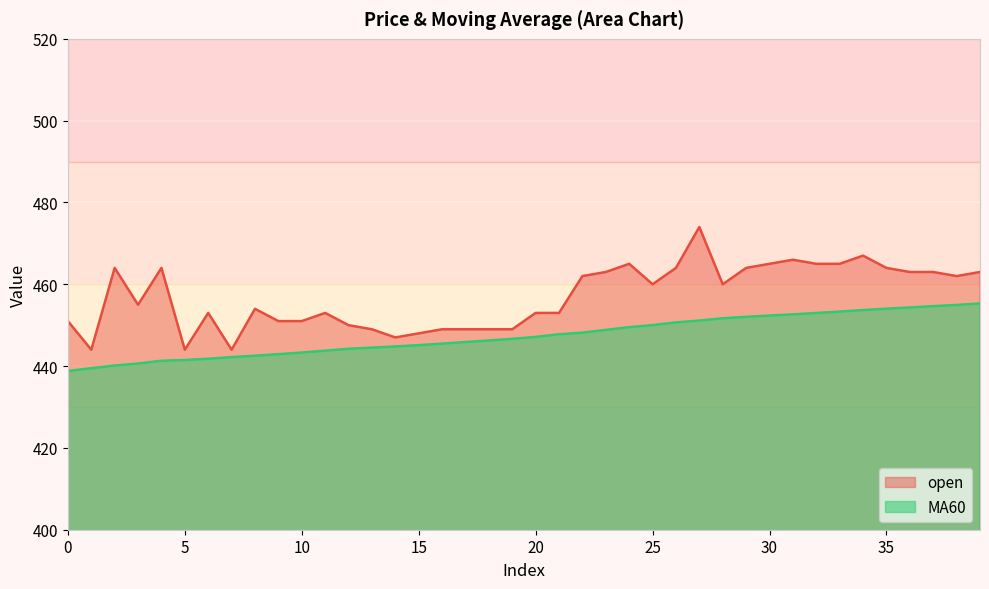

Rank the series at 12 from highest to lowest value.

open, MA60